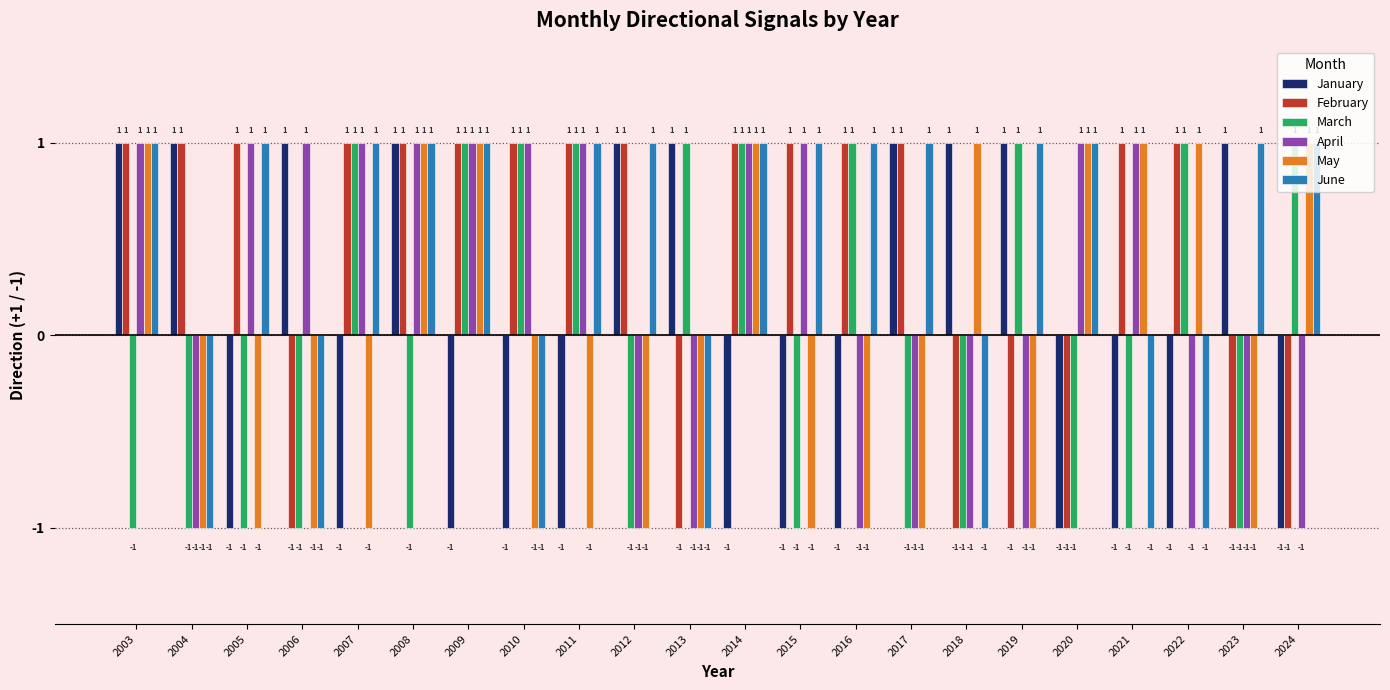

The value of April at 2023 is -1. True or false?

True